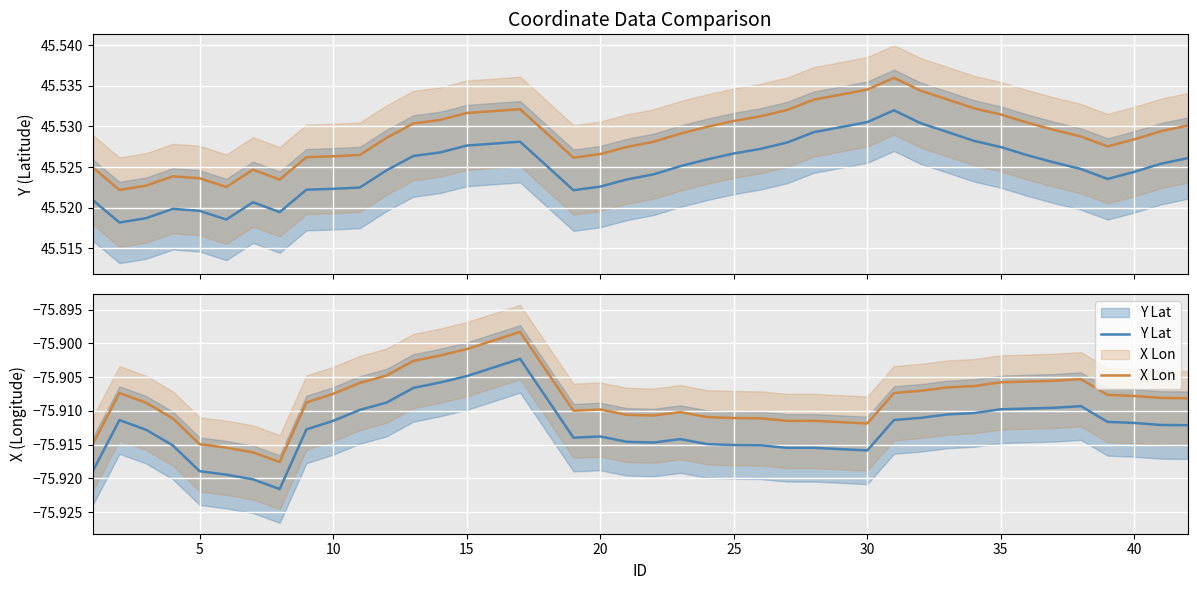

Reading left to right, what are all the values shown in this chart?

Y (Latitude): 45.5	45.5	45.5	45.5	45.5	45.5	45.5	45.5	45.5	45.5	45.5	45.5	45.5	45.5	45.5	45.5	45.5	45.5	45.5	45.5	45.5	45.5	45.5	45.5	45.5	45.5	45.5	45.5	45.5	45.5	45.5	45.5	45.5	45.5	45.5	45.5	45.5	45.5	45.5	45.5
Y upper trend: 45.5	45.5	45.5	45.5	45.5	45.5	45.5	45.5	45.5	45.5	45.5	45.5	45.5	45.5	45.5	45.5	45.5	45.5	45.5	45.5	45.5	45.5	45.5	45.5	45.5	45.5	45.5	45.5	45.5	45.5	45.5	45.5	45.5	45.5	45.5	45.5	45.5	45.5	45.5	45.5
Y Lat: -75.9	-75.9	-75.9	-75.9	-75.9	-75.9	-75.9	-75.9	-75.9	-75.9	-75.9	-75.9	-75.9	-75.9	-75.9	-75.9	-75.9	-75.9	-75.9	-75.9	-75.9	-75.9	-75.9	-75.9	-75.9	-75.9	-75.9	-75.9	-75.9	-75.9	-75.9	-75.9	-75.9	-75.9	-75.9	-75.9	-75.9	-75.9	-75.9	-75.9
X Lon: -75.9	-75.9	-75.9	-75.9	-75.9	-75.9	-75.9	-75.9	-75.9	-75.9	-75.9	-75.9	-75.9	-75.9	-75.9	-75.9	-75.9	-75.9	-75.9	-75.9	-75.9	-75.9	-75.9	-75.9	-75.9	-75.9	-75.9	-75.9	-75.9	-75.9	-75.9	-75.9	-75.9	-75.9	-75.9	-75.9	-75.9	-75.9	-75.9	-75.9